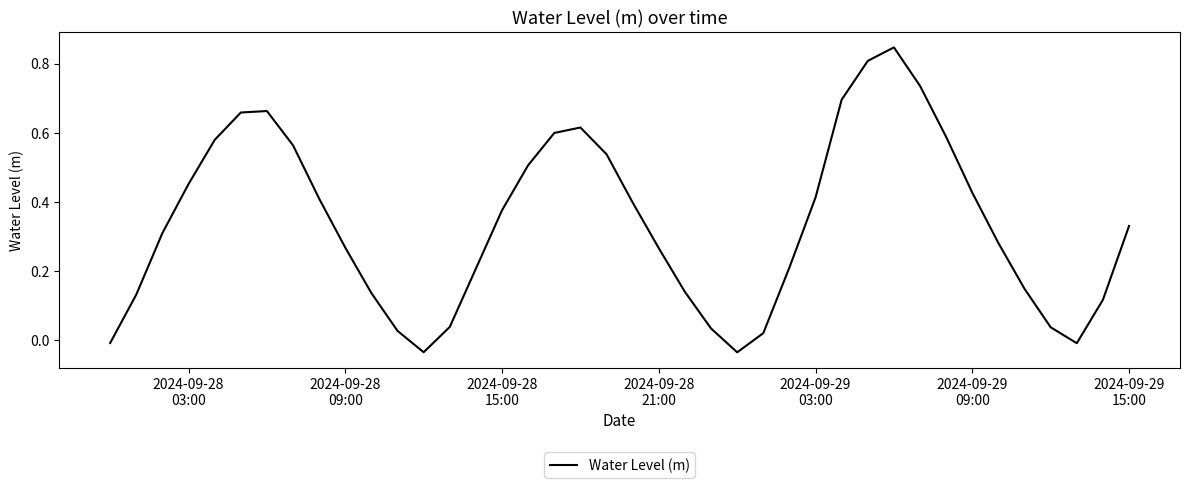

What is the difference between the maximum and minimum values?

0.9